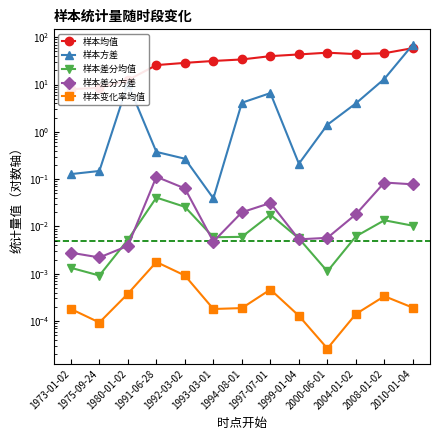

Which series changed the most between 1975-09-24 and 1991-06-28?

样本均值